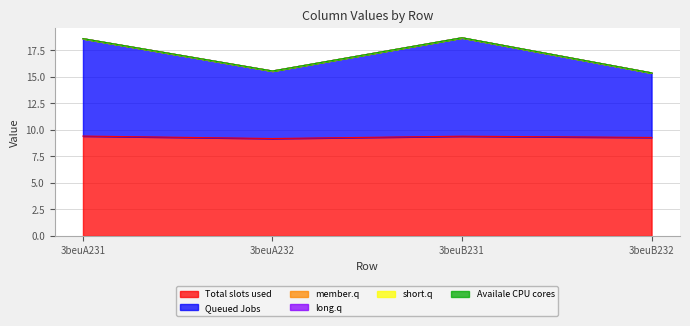

Does the chart display data point markers on the line(s)?

No